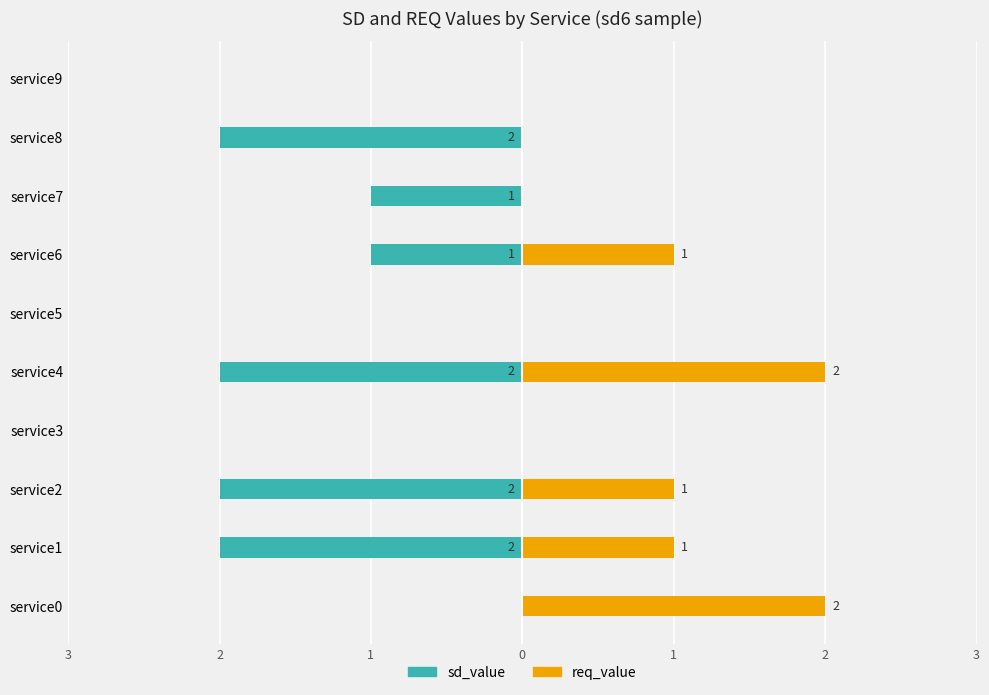

Count the req_value values in the range 0 to 1.

8